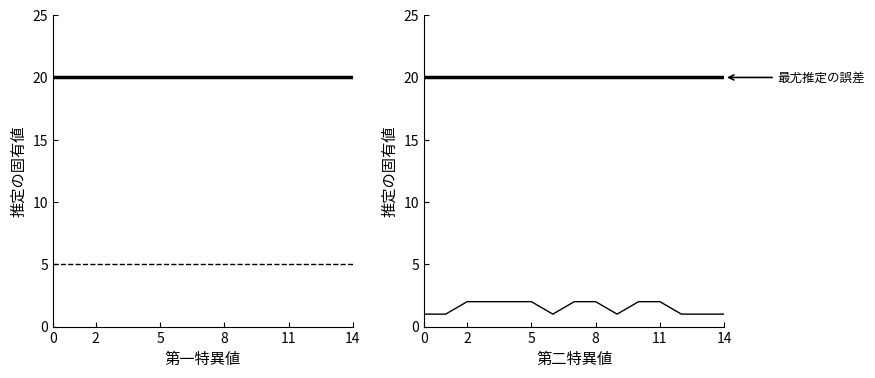

What is the approximate value of cost at 8?

20